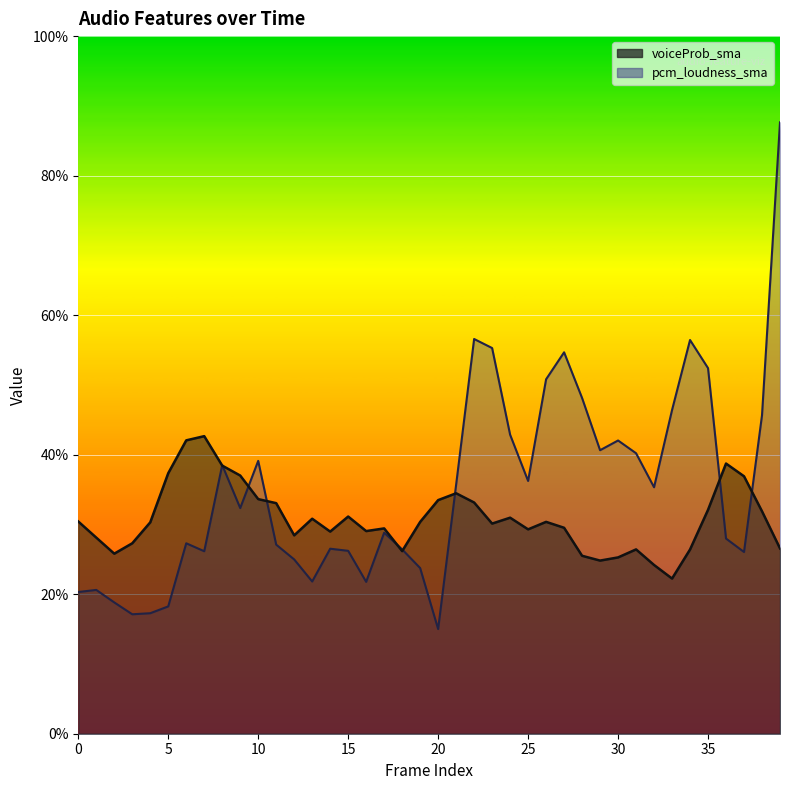

True or false: voiceProb_sma and pcm_loudness_sma intersect in this chart.

True